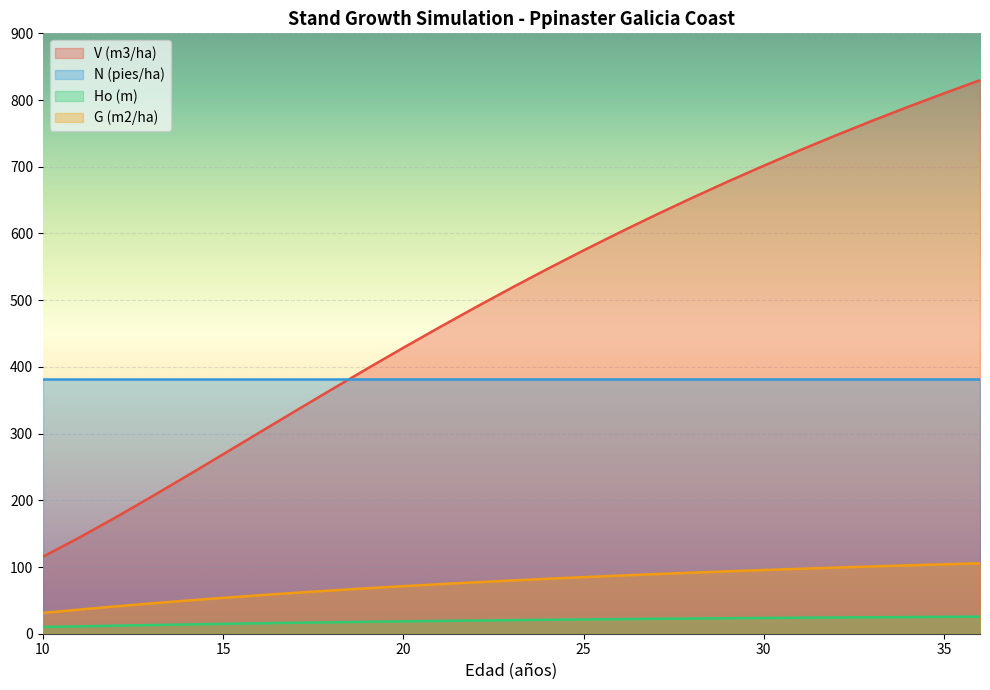

Is the value of Ho (m) at 11 greater than the value of V (m3/ha) at 33?

No